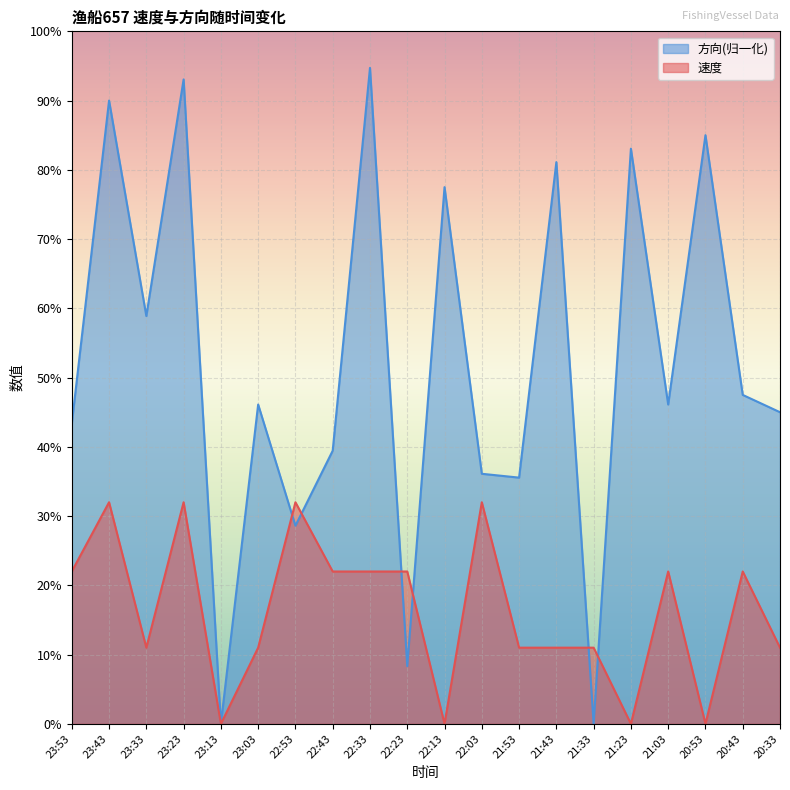

What is the label of the 19th point from the right?

23:43